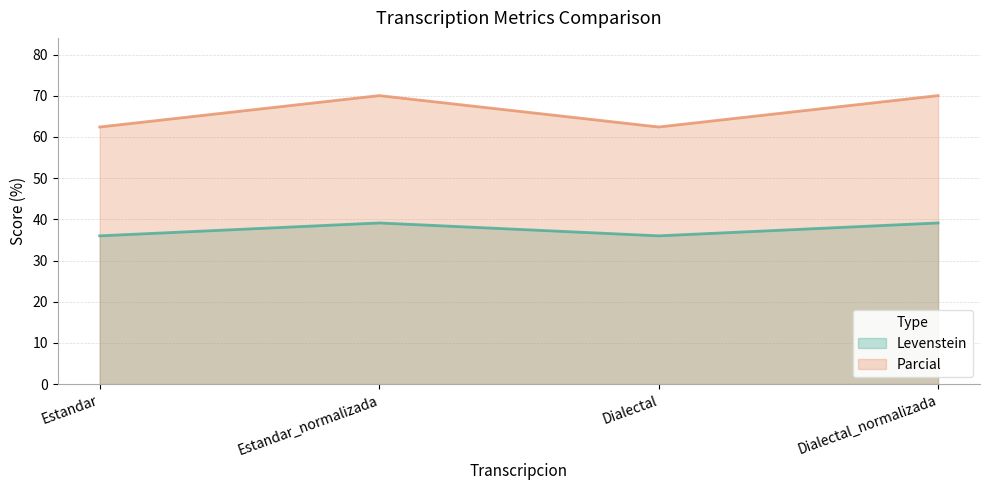

Which series has the largest total across all categories?

Parcial